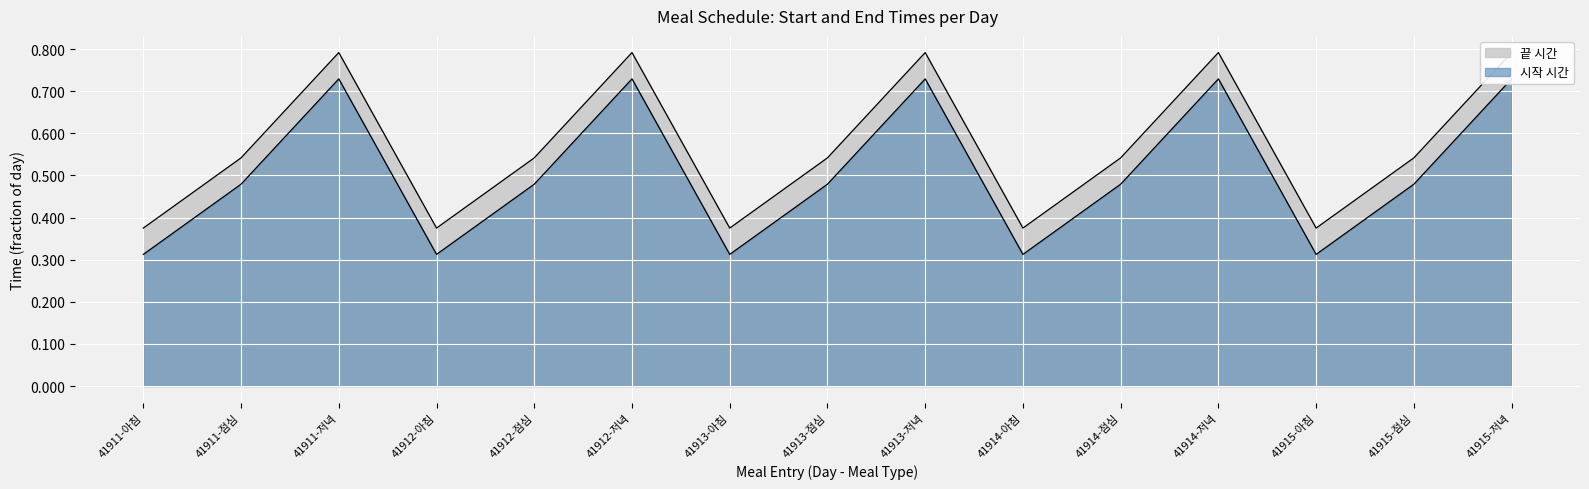

Count the 시작 시간 values in the range 0 to 1.

15